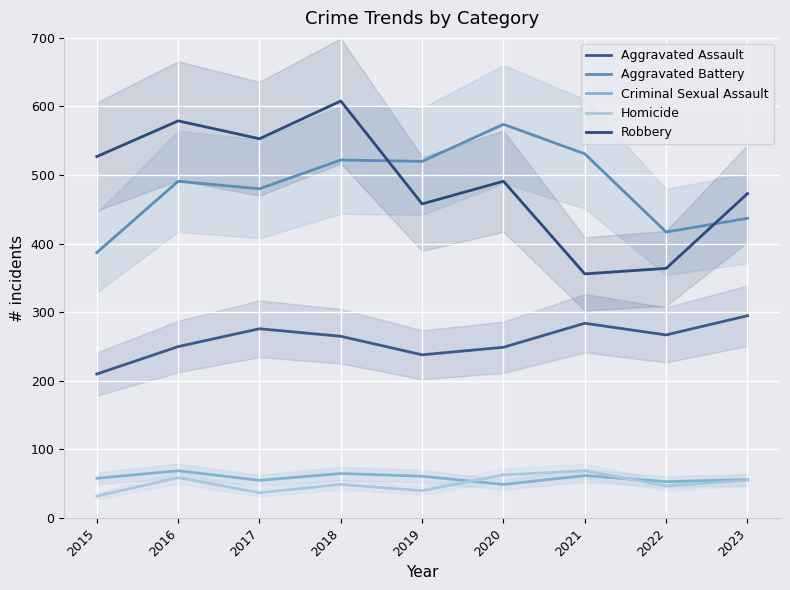

True or false: Robbery and Criminal Sexual Assault intersect in this chart.

False